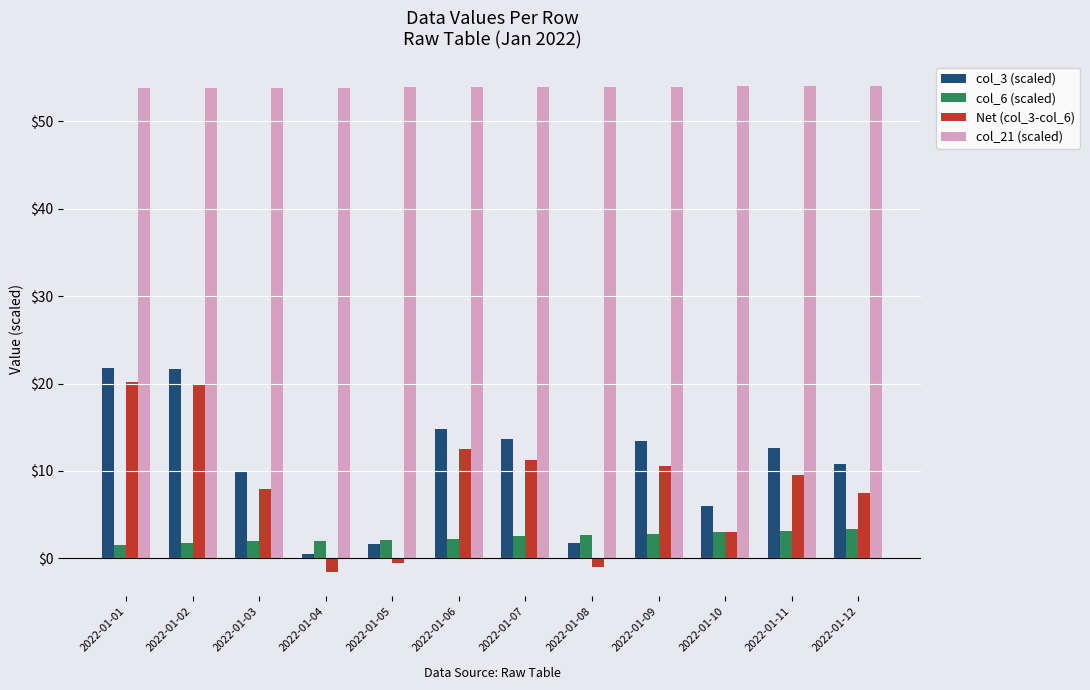

What is the value of the col_3 (scaled) bar at the 3rd from the left?

9.8